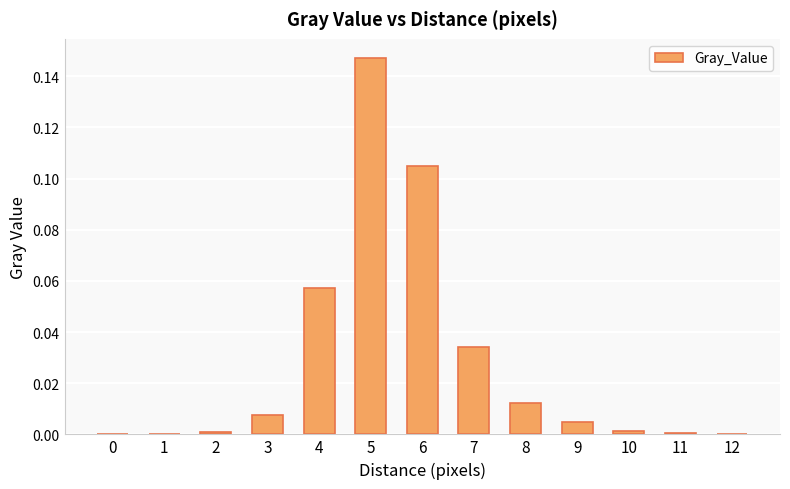

The chart shows a value of 0.0 at 10. True or false?

True